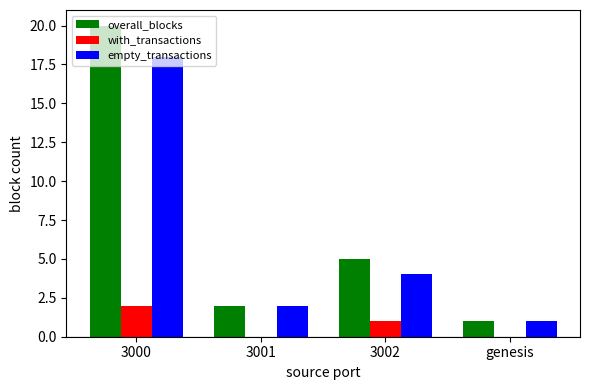

What is the sum of the empty_transactions values at 3000 and 3002?

22